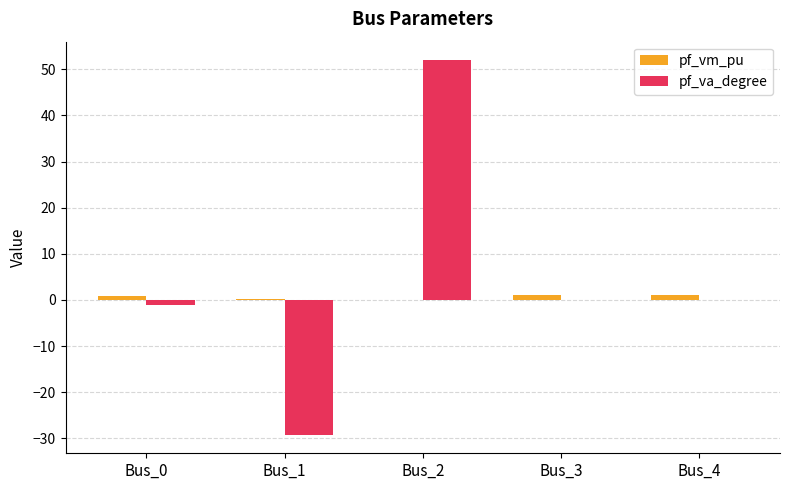

How many groups of bars are there?

5